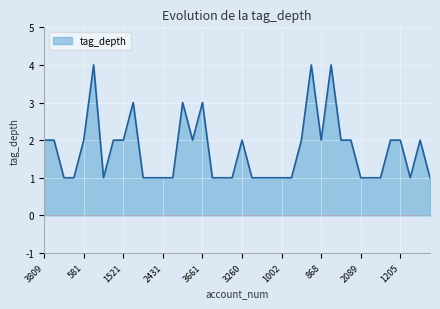

What is the difference between the maximum and minimum values?

3